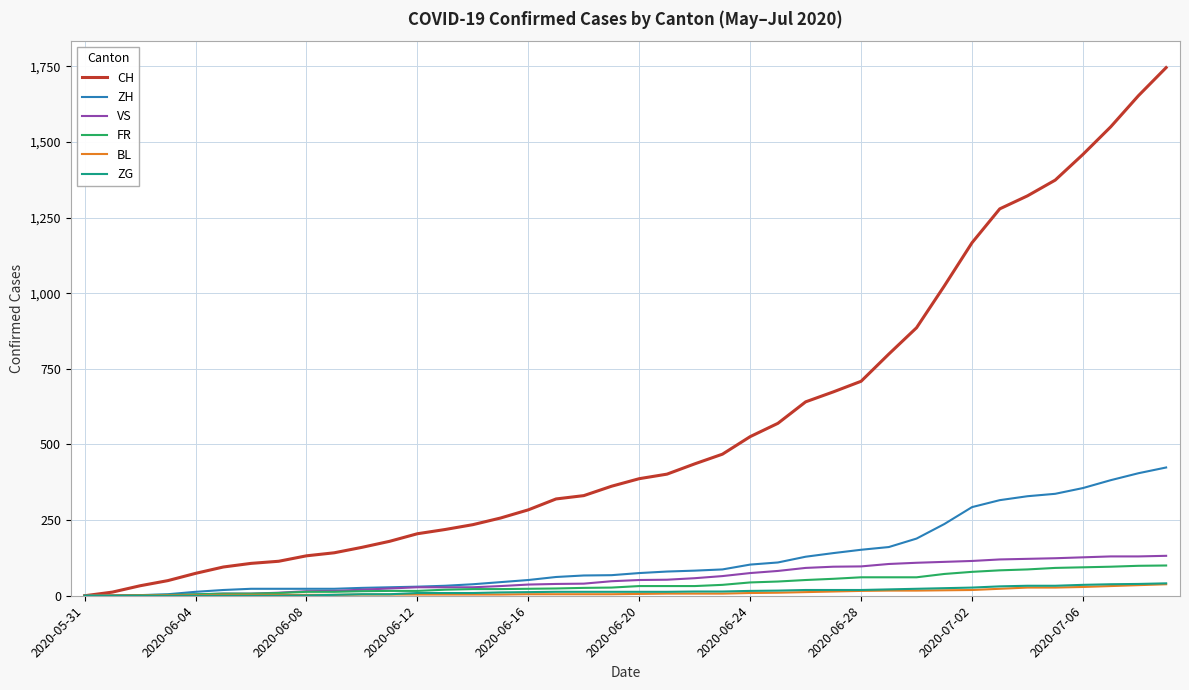

Which series has the largest total across all categories?

CH